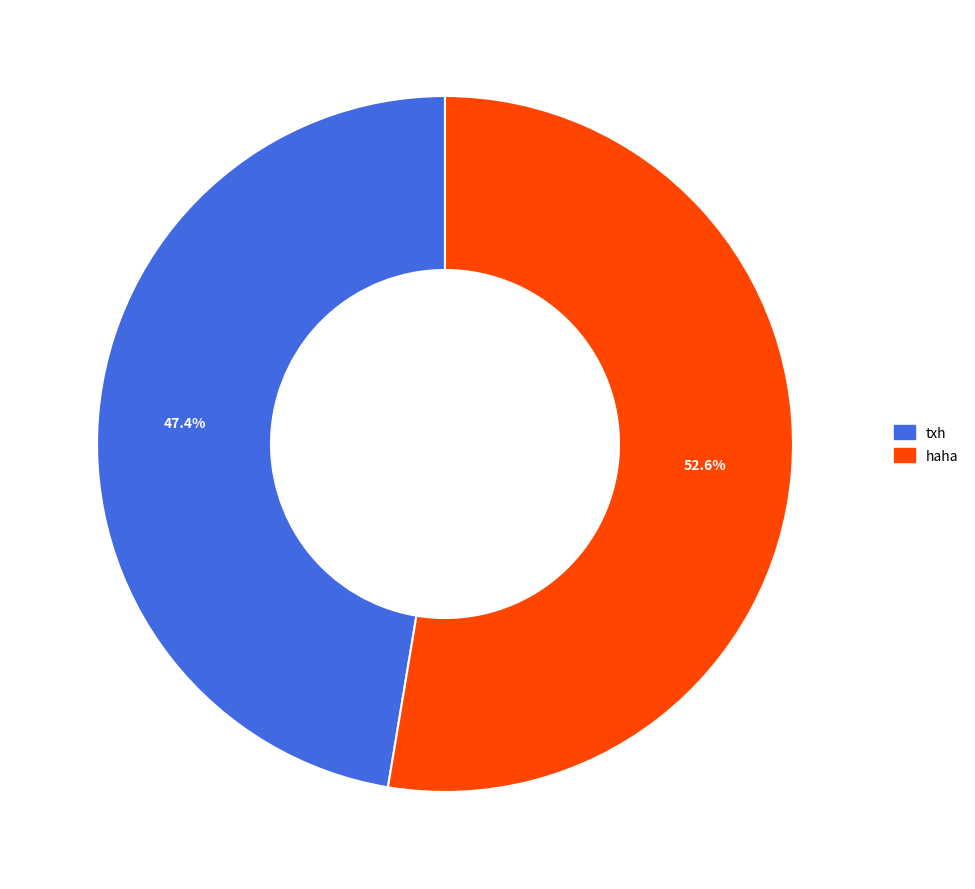

What is the ratio of the value at haha to the value at txh?

1.1